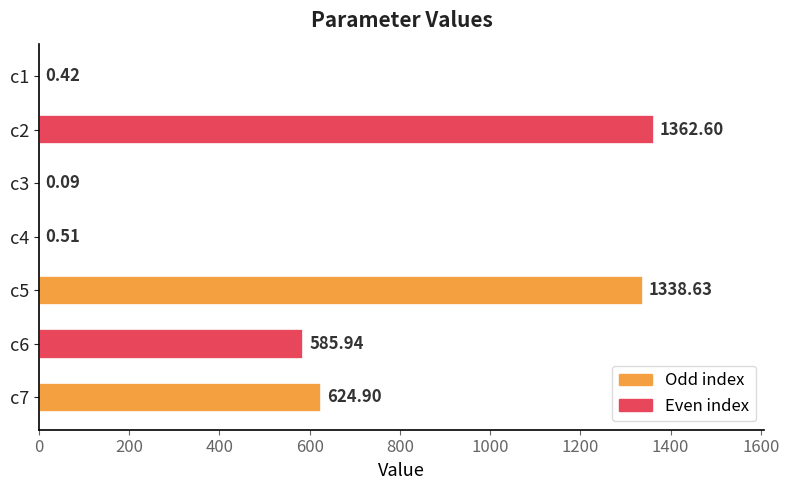

What is the sum of all values?

3913.1